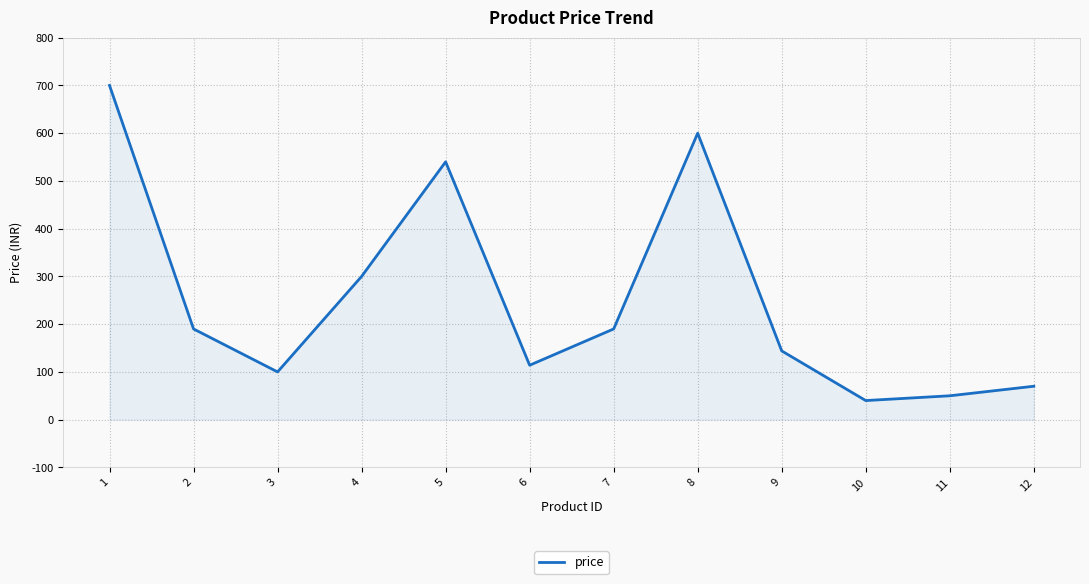

Is it true that the value at 7 is 289?

False